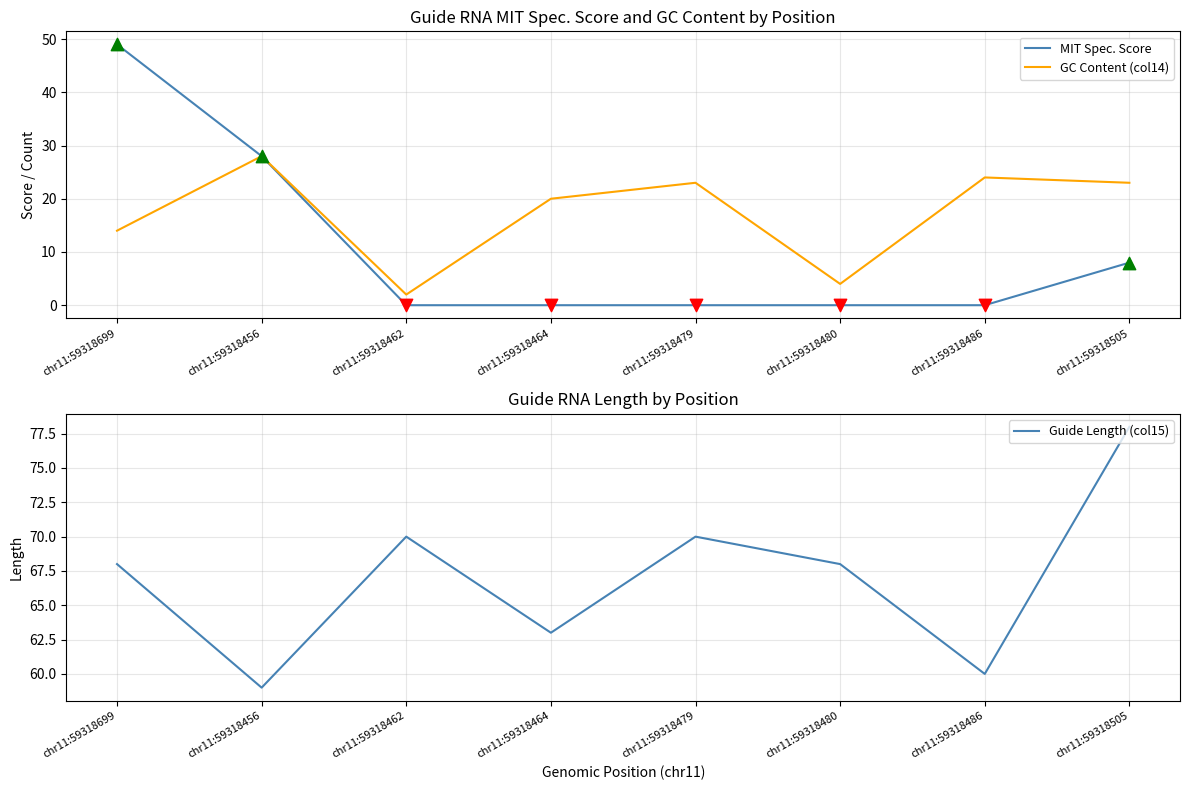

Is the value of GC Content (col14) at chr11:59318699 greater than the value of Guide Length (col15) at chr11:59318699?

No